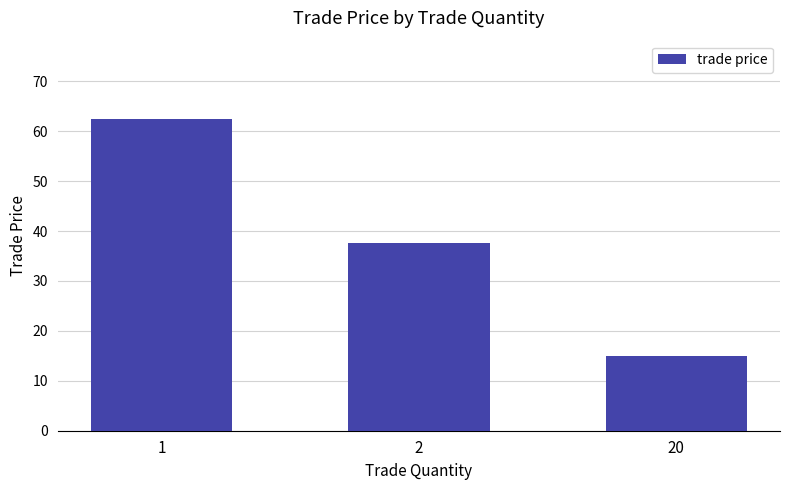

Rank the categories by value from highest to lowest.

1, 2, 20